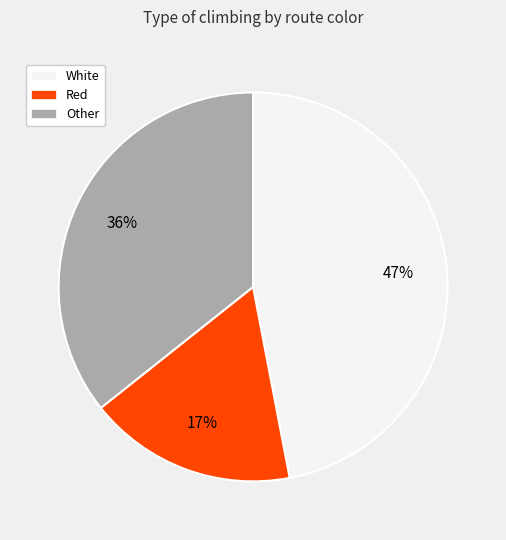

Does any single category account for the majority?

No